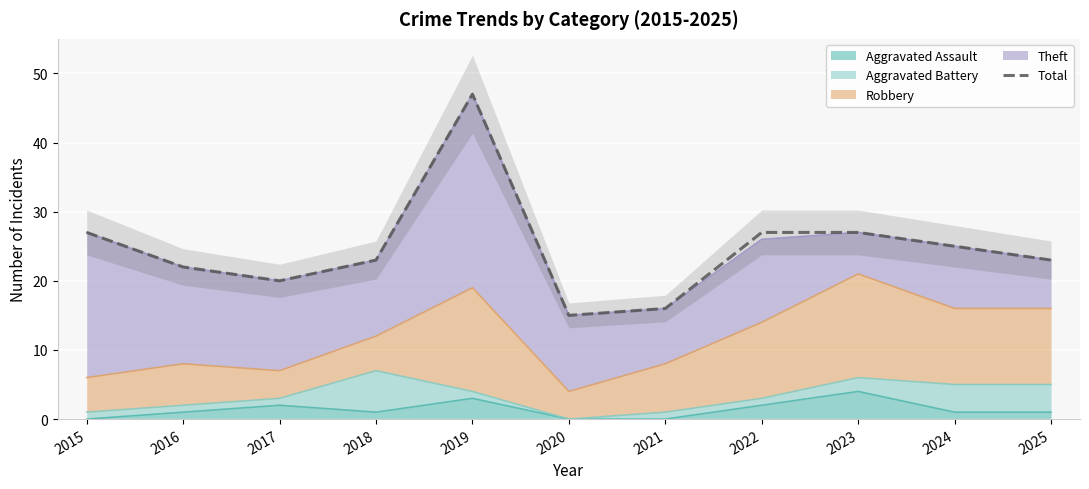

What is the value of the 9th point from the left?

27